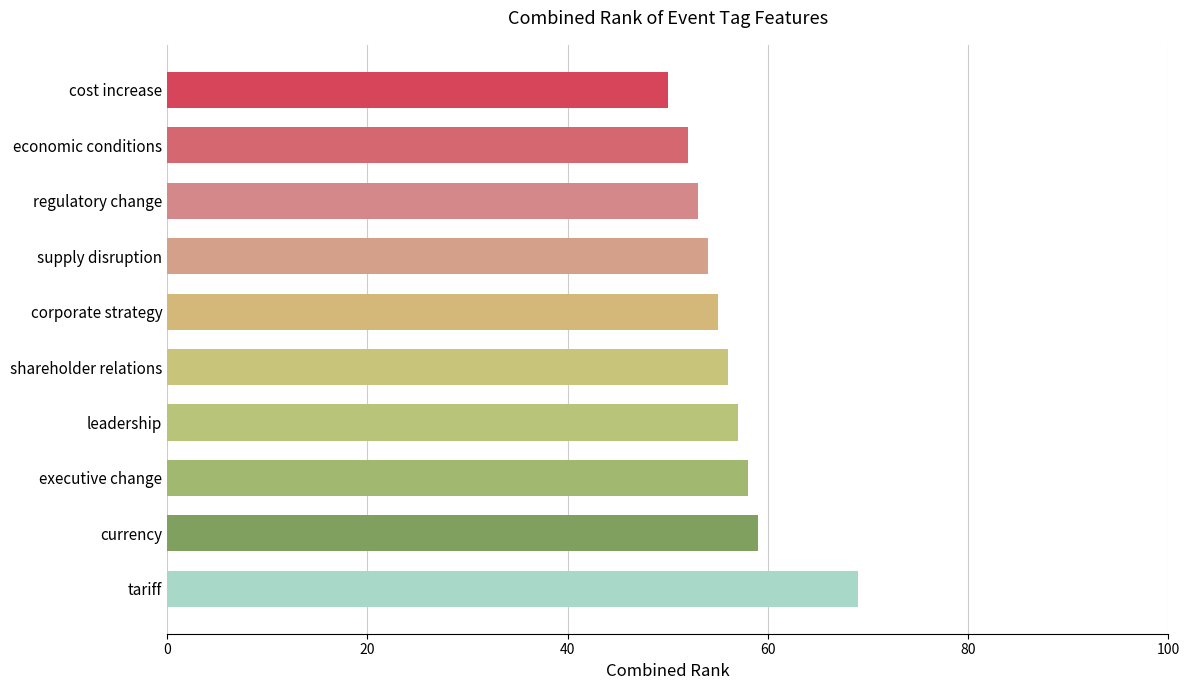

Is it true that the value at currency is 59?

True